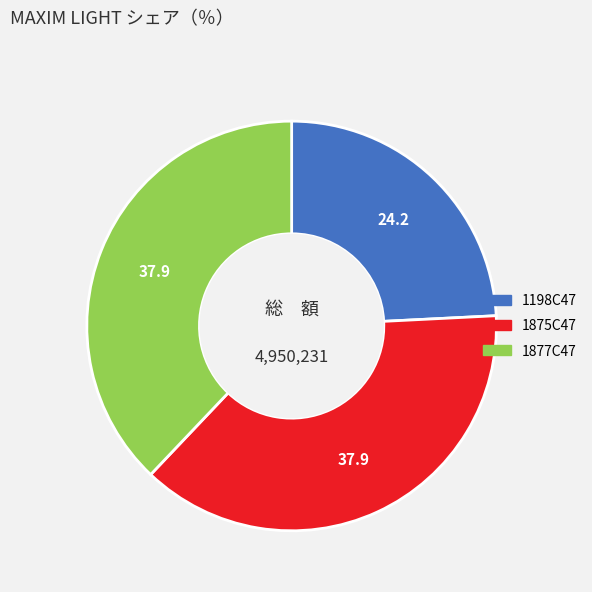

What is the ratio of the value at 1198C47 to the value at 1877C47?

0.6